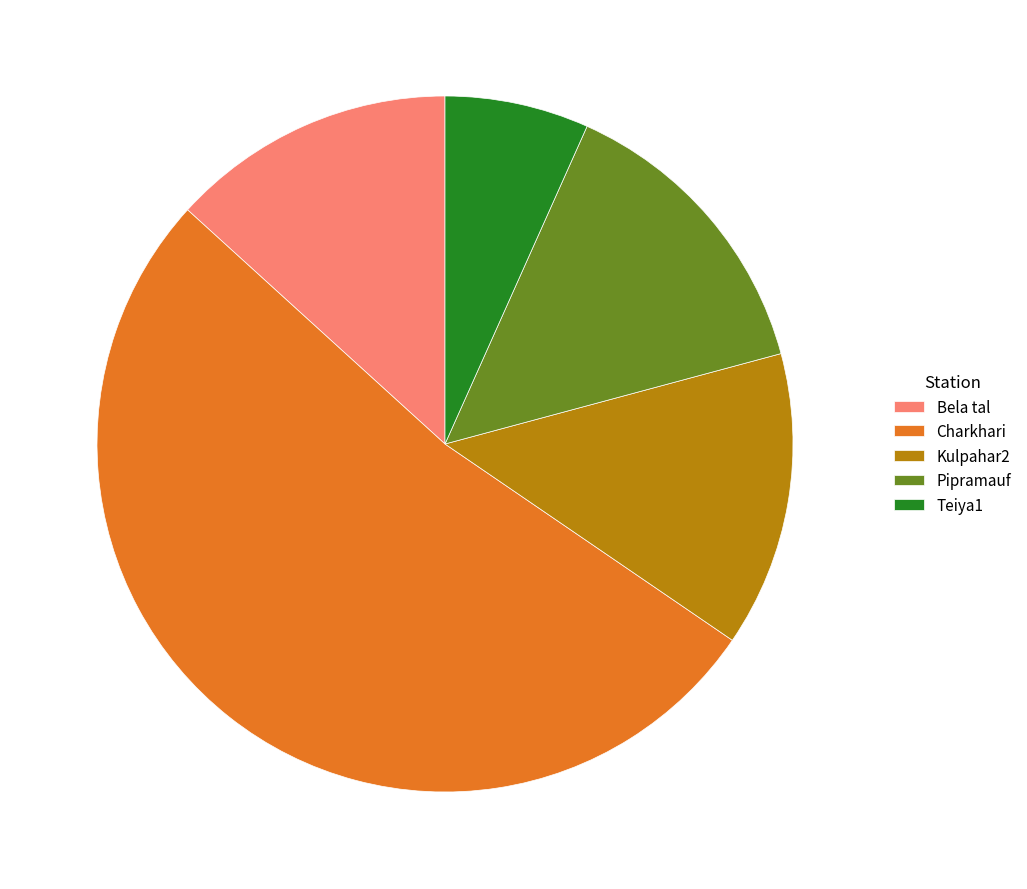

Approximately how many times larger is the value at Teiya1 compared to Bela tal?

0.5